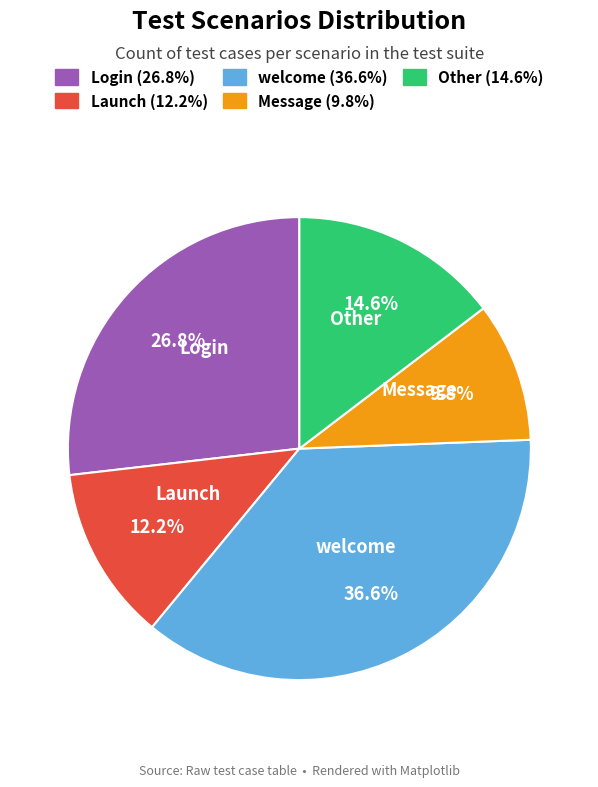

What is the largest slice in the pie chart?

welcome